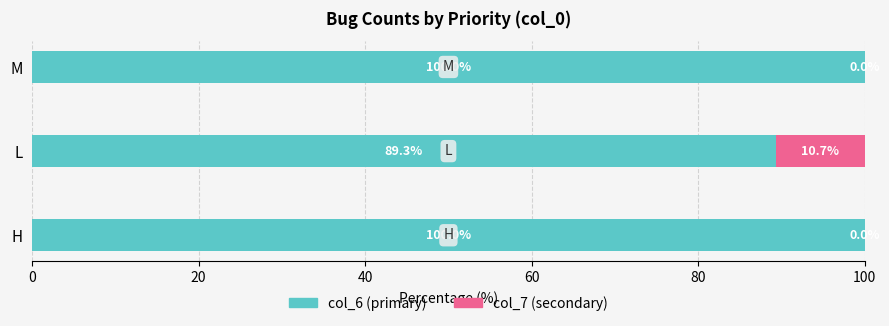

What is the maximum value for col_6 (primary)?

100.0